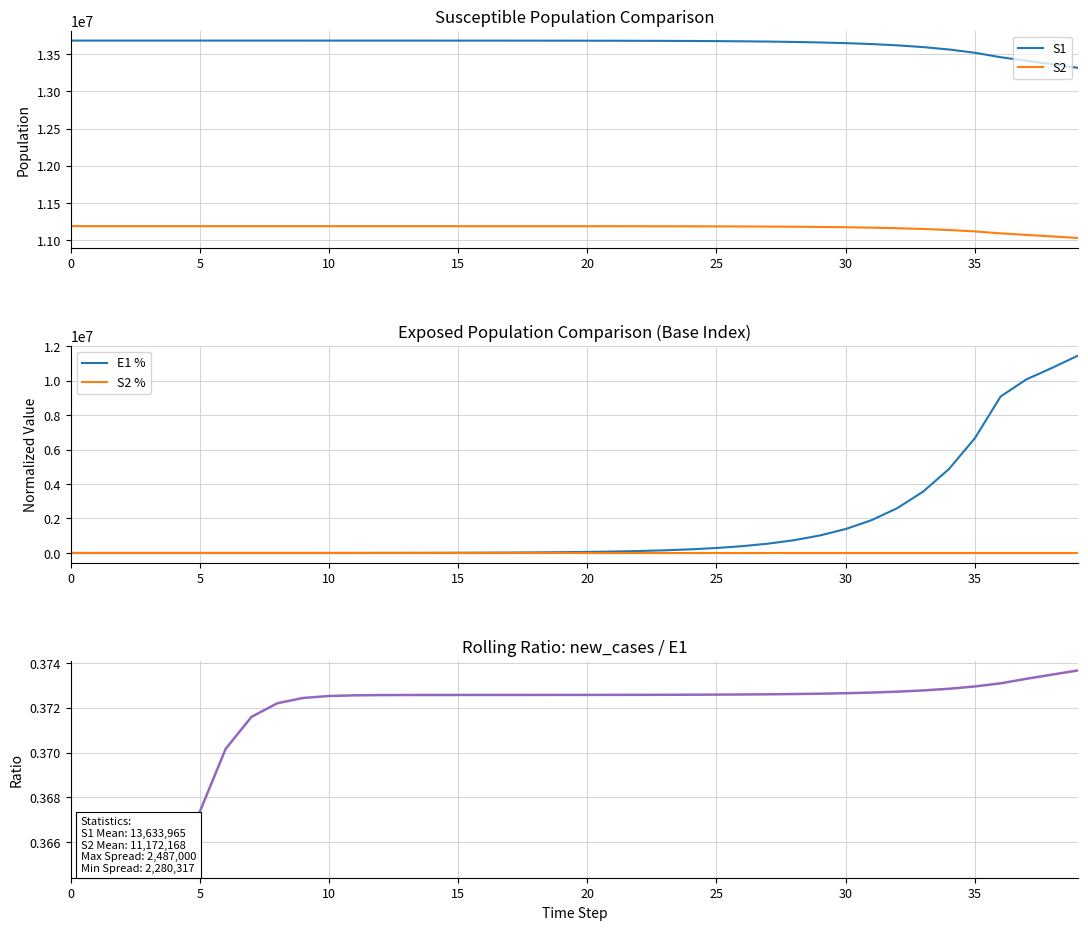

The value of S2 at 6 is 11191493.2. True or false?

True